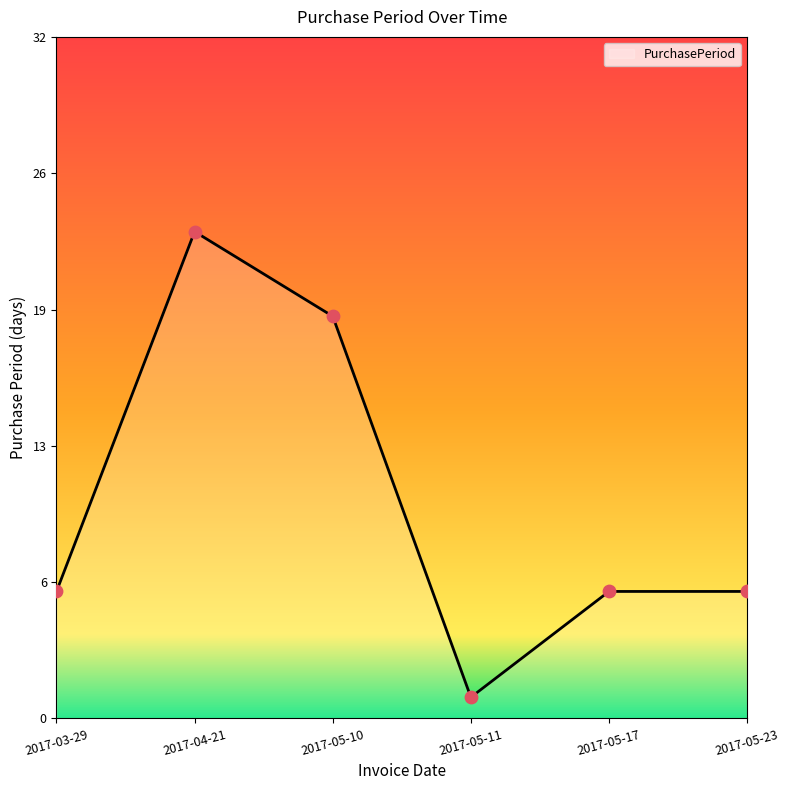

What is the change in value from 2017-03-29 to 2017-04-21?

+17